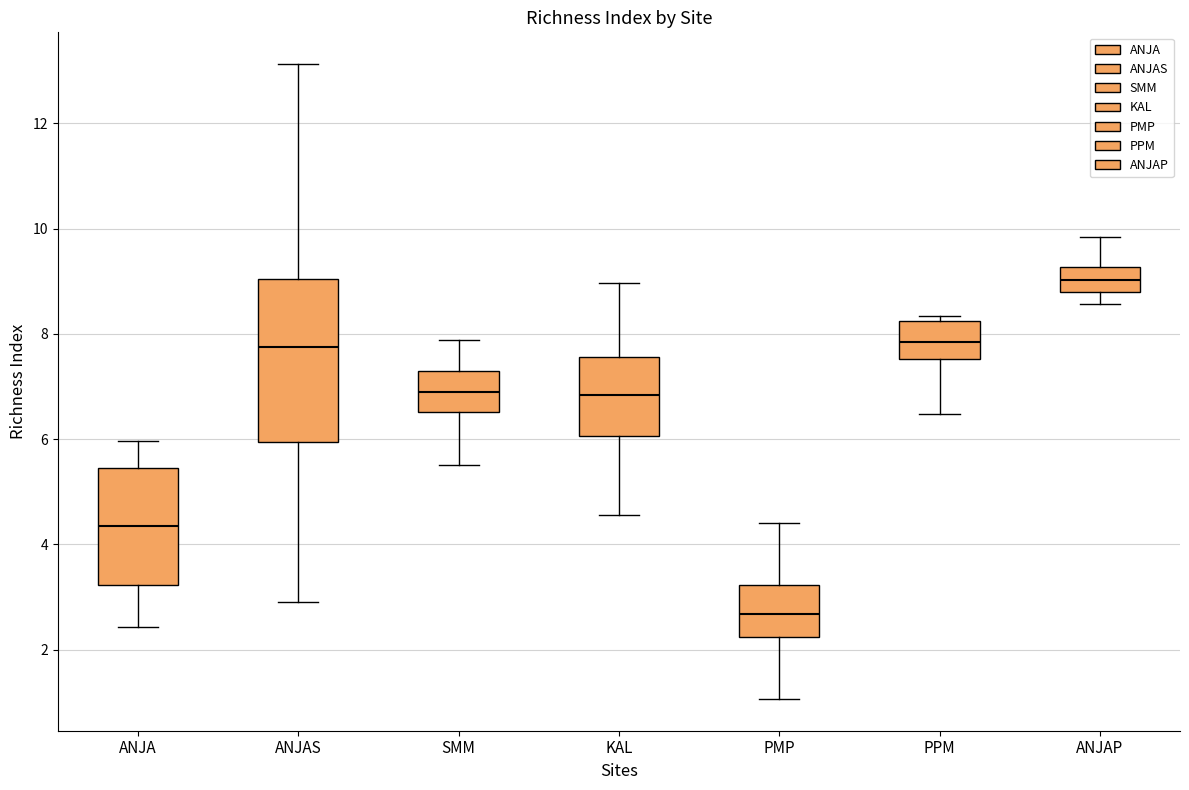

Reading left to right, transcribe this box plot: for each box, give where its median line is, the range the box spans, and where its two whiskers end, as read against the y-axis. The values are not printed on the chart, so give them approximately, as read against the axis.

ANJA: median 4.4, box 3.2 to 5.4, whiskers 2.4 to 6.0
ANJAS: median 7.8, box 6.0 to 9.0, whiskers 3.0 to 13.2
SMM: median 7.0, box 6.6 to 7.2, whiskers 5.6 to 7.8
KAL: median 6.8, box 6.0 to 7.6, whiskers 4.6 to 9.0
PMP: median 2.6, box 2.2 to 3.2, whiskers 1.0 to 4.4
PPM: median 7.8, box 7.6 to 8.2, whiskers 6.4 to 8.4
ANJAP: median 9.0, box 8.8 to 9.2, whiskers 8.6 to 9.8